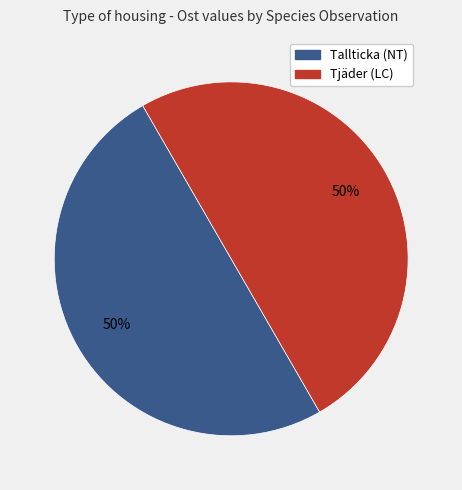

To the nearest percent, what is the average slice percentage?

50%